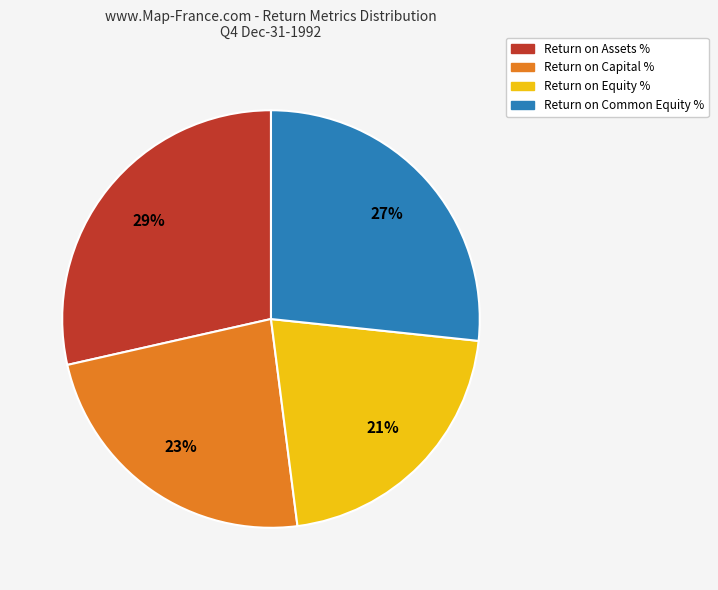

Is it true that Return on Capital % is 23% of the pie?

True